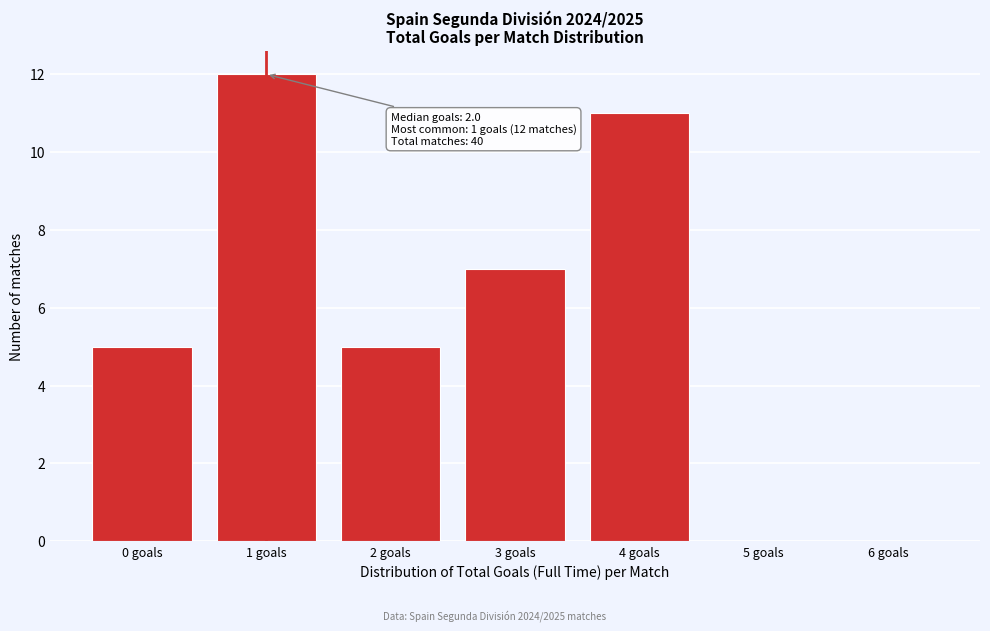

Which range on the x-axis has the tallest bar?

0.5 to 1.5